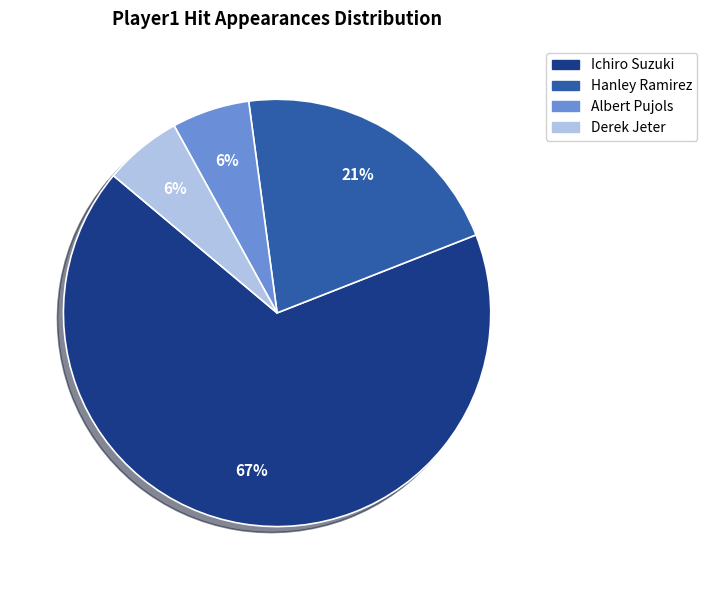

Approximately how many times larger is the value at Derek Jeter compared to Hanley Ramirez?

0.3